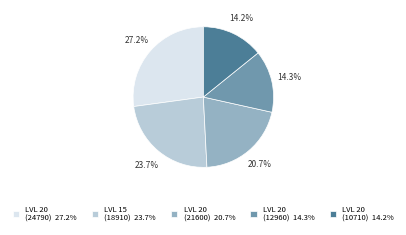

Count the number of slices in the pie.

5